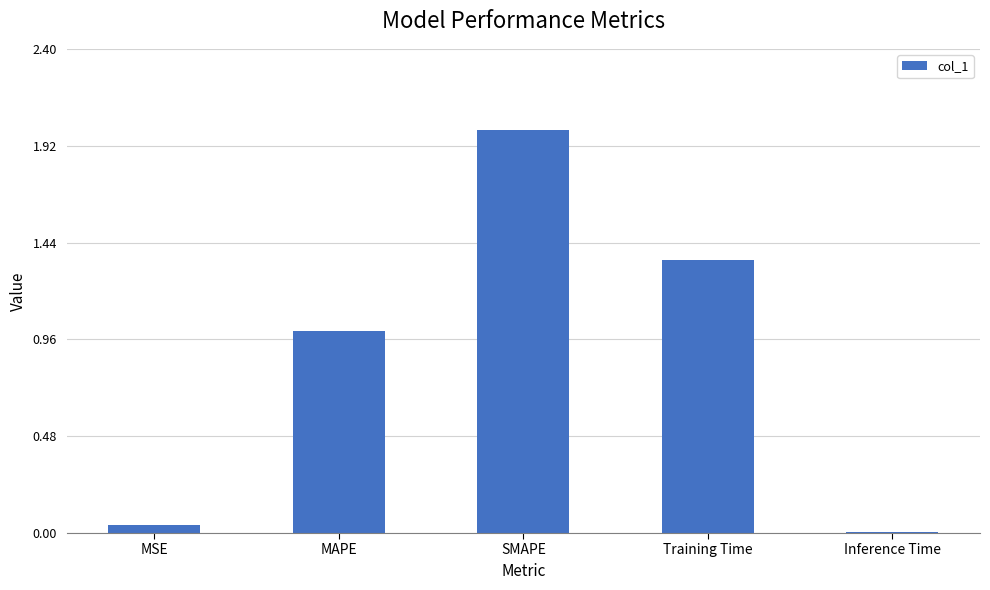

Between MAPE and Inference Time, which is larger?

MAPE